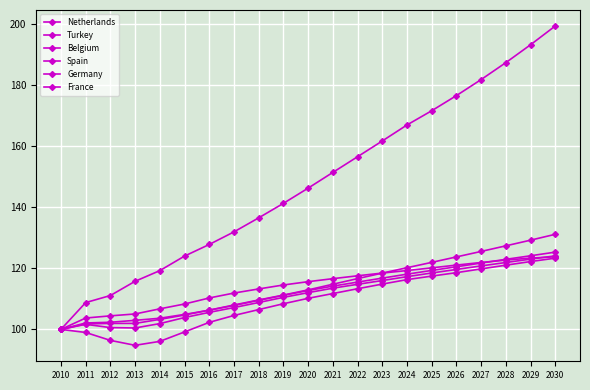

How many lines are shown in the chart?

6